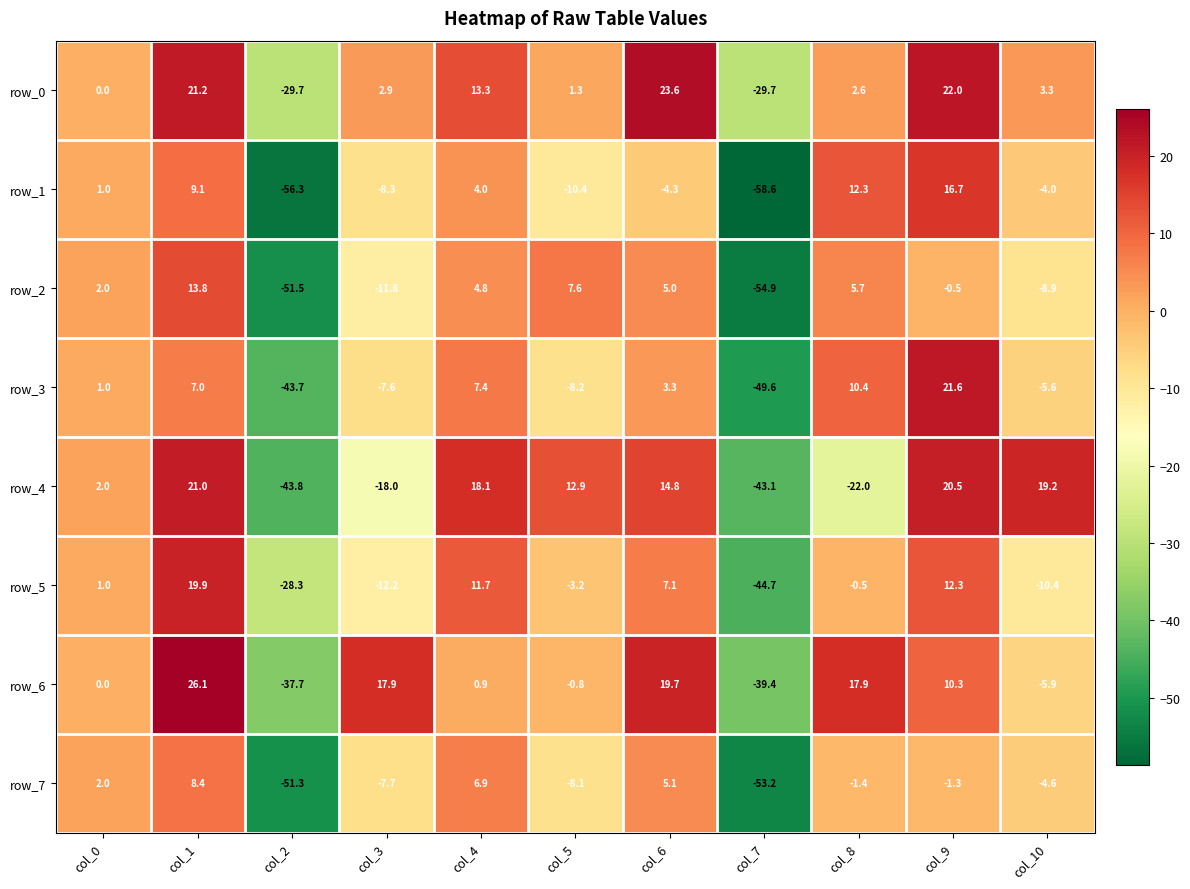

Reading left to right, transcribe all the data shown in this chart.

row_0: col_0=0.0	col_1=21.2	col_2=-29.7	col_3=2.9	col_4=13.3	col_5=1.3	col_6=23.6	col_7=-29.7	col_8=2.6	col_9=22.0	col_10=3.3
row_1: col_0=1.0	col_1=9.1	col_2=-56.3	col_3=-8.3	col_4=4.0	col_5=-10.4	col_6=-4.3	col_7=-58.6	col_8=12.3	col_9=16.7	col_10=-4.0
row_2: col_0=2.0	col_1=13.8	col_2=-51.5	col_3=-11.8	col_4=4.8	col_5=7.6	col_6=5.0	col_7=-54.9	col_8=5.7	col_9=-0.5	col_10=-8.9
row_3: col_0=1.0	col_1=7.0	col_2=-43.7	col_3=-7.6	col_4=7.4	col_5=-8.2	col_6=3.3	col_7=-49.6	col_8=10.4	col_9=21.6	col_10=-5.6
row_4: col_0=2.0	col_1=21.0	col_2=-43.8	col_3=-18.0	col_4=18.1	col_5=12.9	col_6=14.8	col_7=-43.1	col_8=-22.0	col_9=20.5	col_10=19.2
row_5: col_0=1.0	col_1=19.9	col_2=-28.3	col_3=-12.2	col_4=11.7	col_5=-3.2	col_6=7.1	col_7=-44.7	col_8=-0.5	col_9=12.3	col_10=-10.4
row_6: col_0=0.0	col_1=26.1	col_2=-37.7	col_3=17.9	col_4=0.9	col_5=-0.8	col_6=19.7	col_7=-39.4	col_8=17.9	col_9=10.3	col_10=-5.9
row_7: col_0=2.0	col_1=8.4	col_2=-51.3	col_3=-7.7	col_4=6.9	col_5=-8.1	col_6=5.1	col_7=-53.2	col_8=-1.4	col_9=-1.3	col_10=-4.6